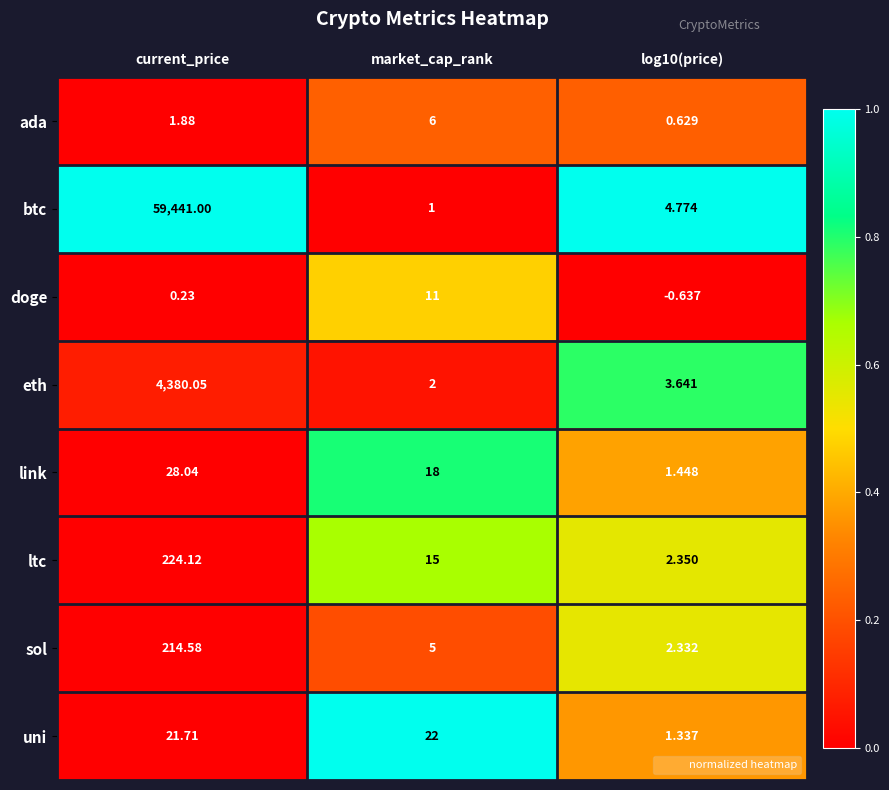

How many data points does each series have?

3